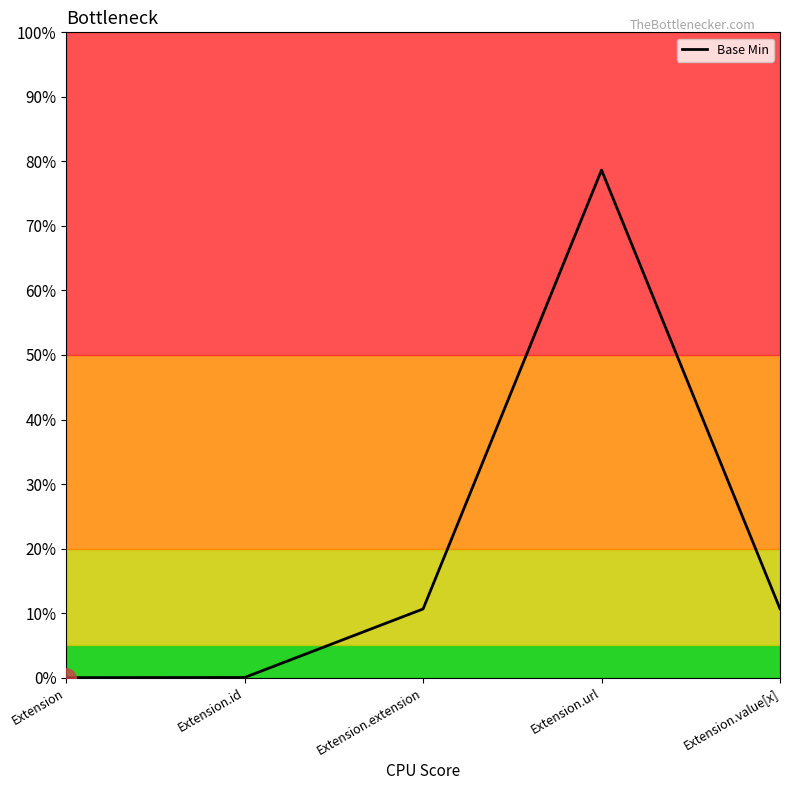

Rank the categories by value from lowest to highest.

Extension, Extension.id, Extension.extension, Extension.value[x], Extension.url